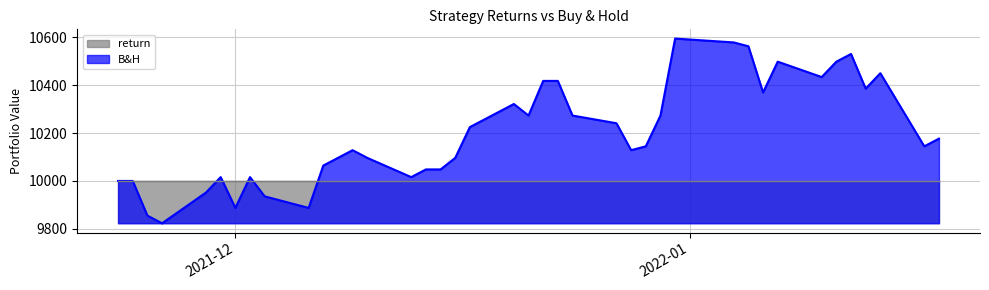

What is the greatest value displayed?

10594.6